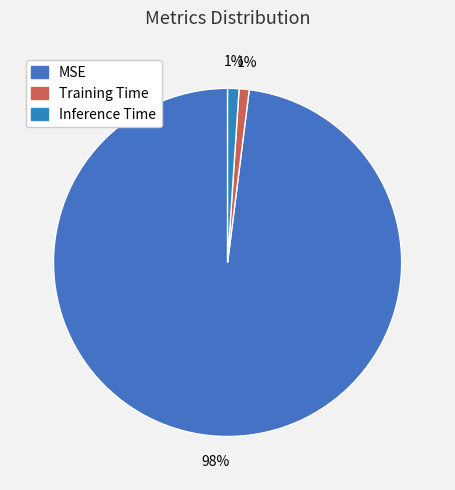

To the nearest percent, what portion does Inference Time represent?

1%